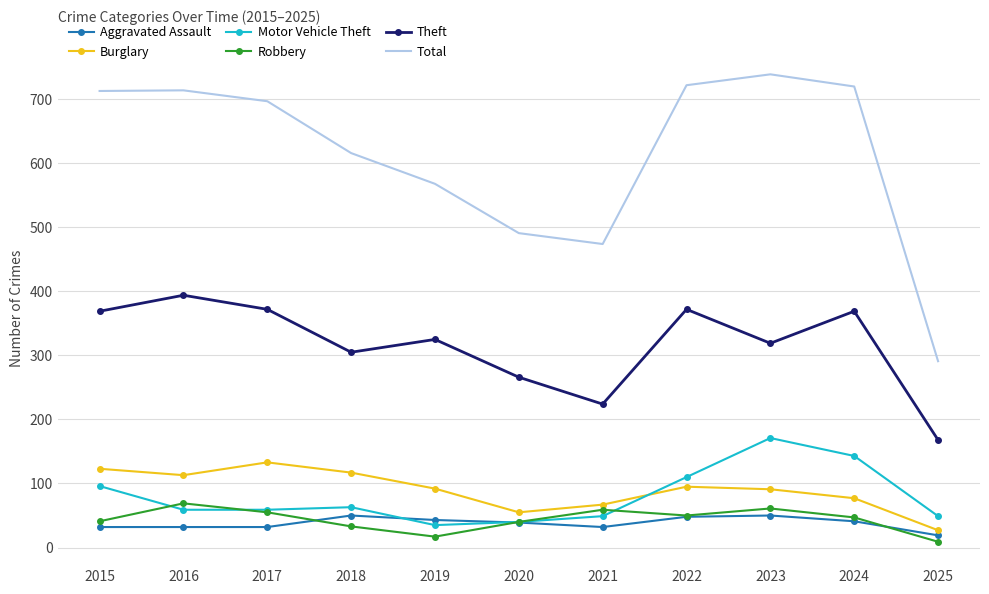

Rank the series at 2023 from highest to lowest value.

Total, Theft, Motor Vehicle Theft, Burglary, Robbery, Aggravated Assault